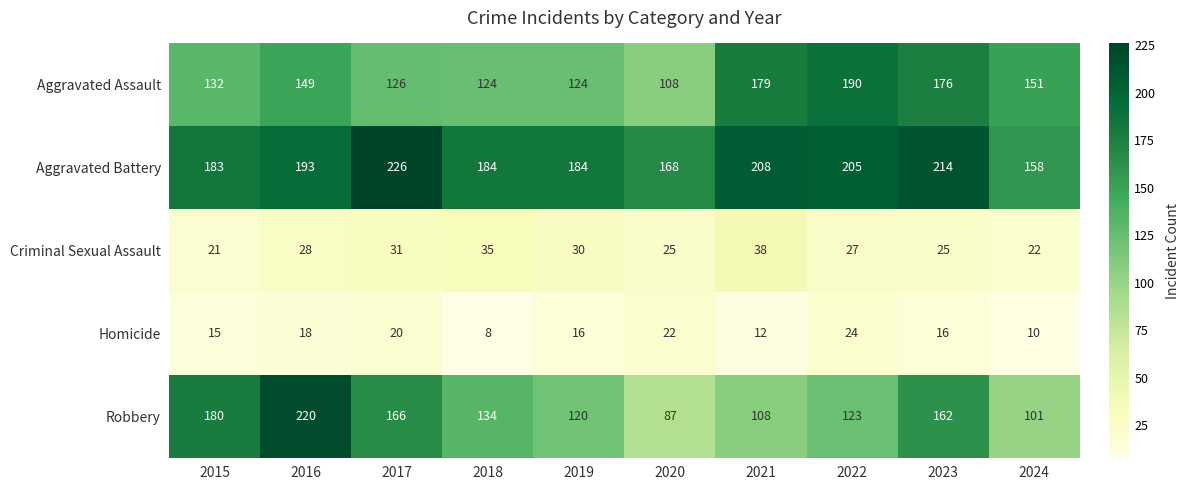

List the series in order of their peak value, highest first.

Aggravated Battery, Robbery, Aggravated Assault, Criminal Sexual Assault, Homicide